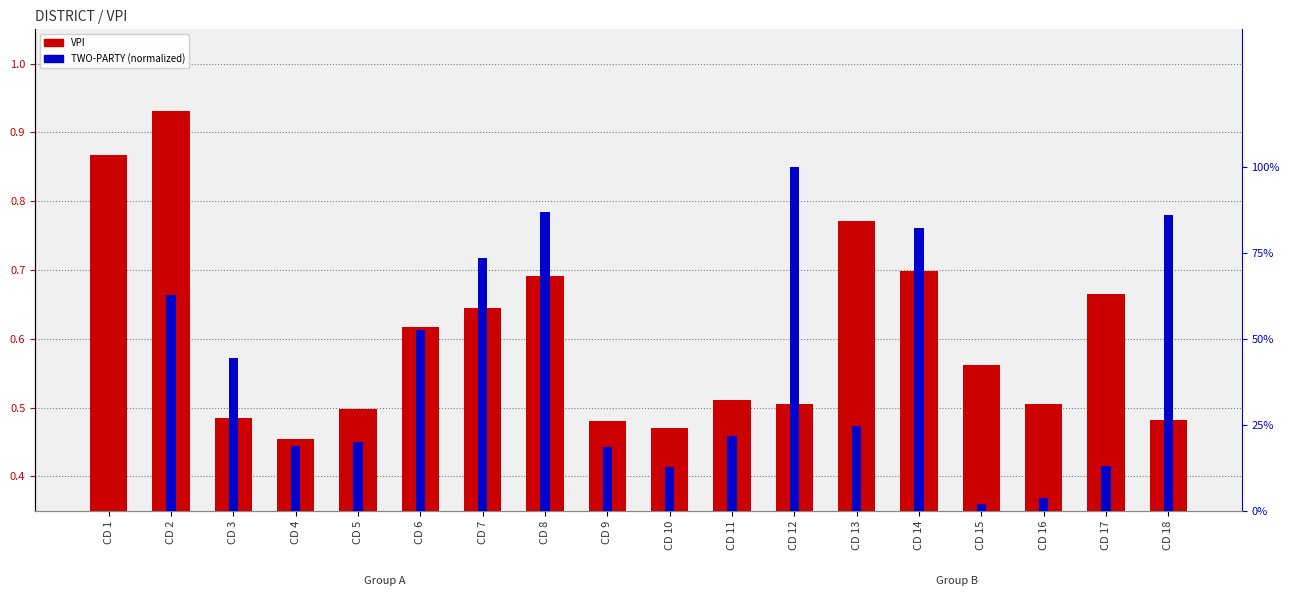

What is the difference between the maximum and minimum values in the TWO-PARTY (normalized) series?

1.0